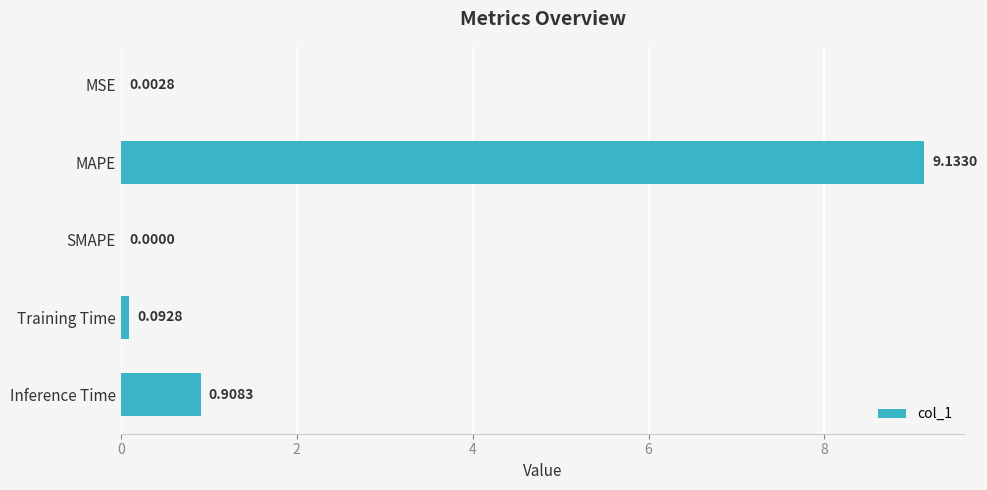

What is the sum of the values at MAPE and Inference Time?

10.0